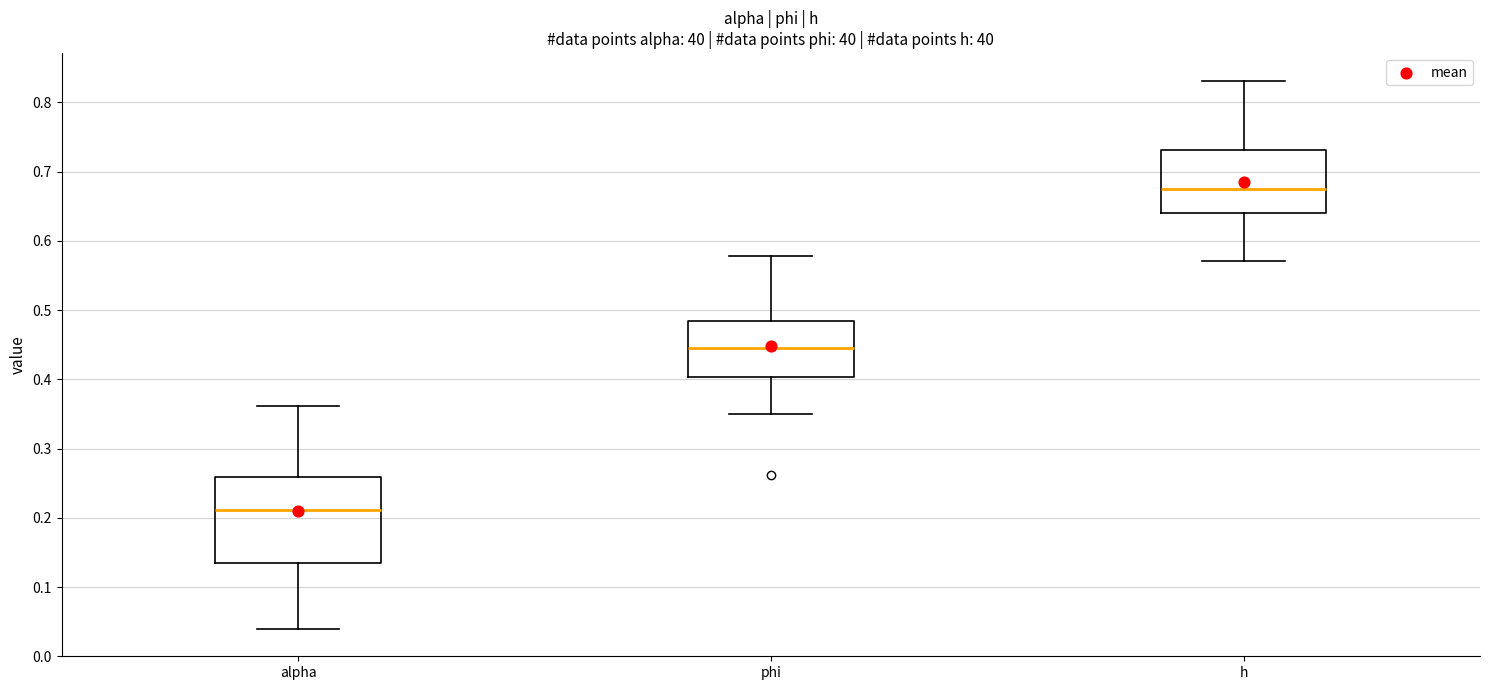

Reading left to right, read every box against the y-axis: the position of its median line, the range the box covers, and the ends of its whiskers. The values are not printed on the chart, so give them approximately, as read against the axis.

alpha: median 0.21, box 0.13 to 0.26, whiskers 0.04 to 0.36
phi: median 0.45, box 0.40 to 0.48, whiskers 0.35 to 0.58
h: median 0.67, box 0.64 to 0.73, whiskers 0.57 to 0.83